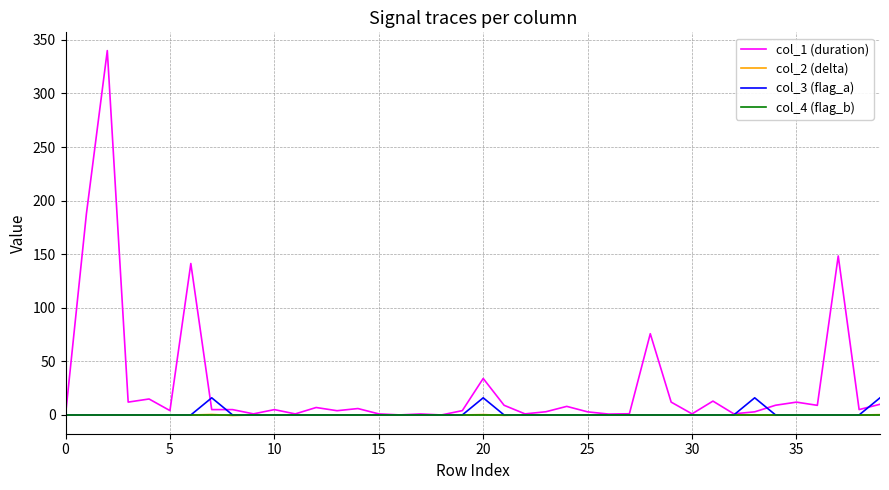

Which series has the largest range (max minus min)?

col_1 (duration)